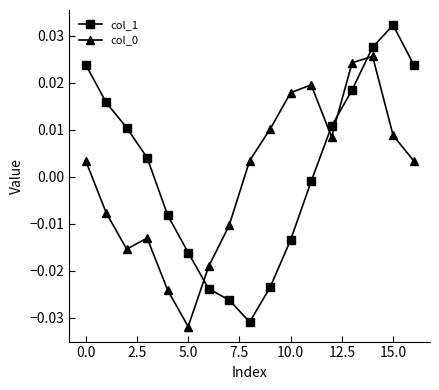

After their last crossing, which series has the higher values: col_0 or col_1?

col_1